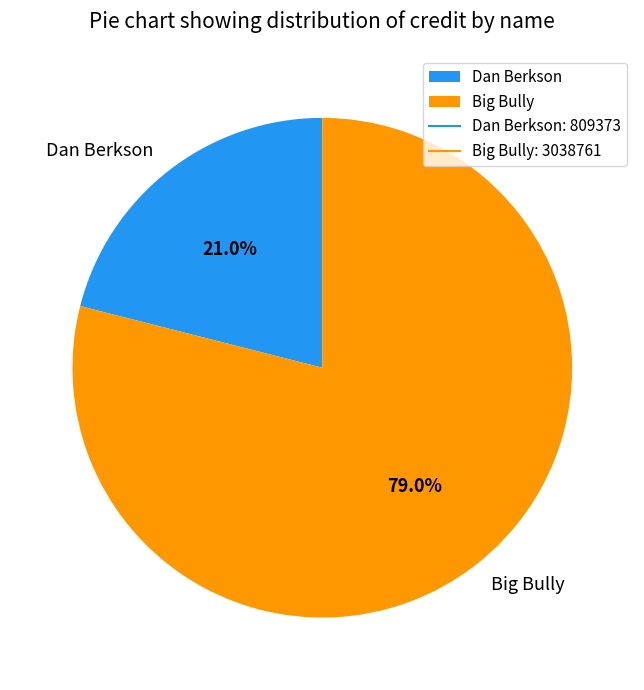

To the nearest percent, what is the difference between the largest and smallest slice percentages?

58%